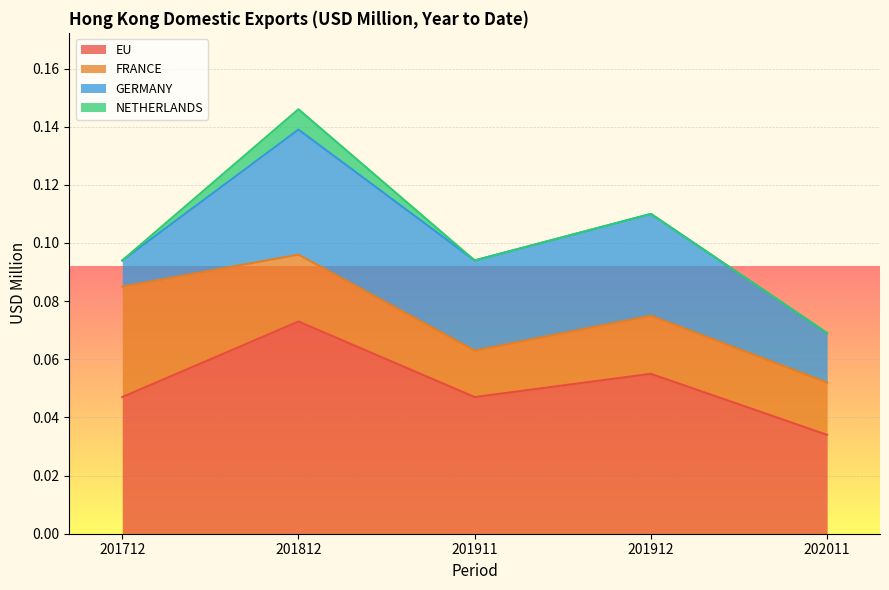

Rank the categories by EU value from lowest to highest.

202011, 201712, 201911, 201912, 201812